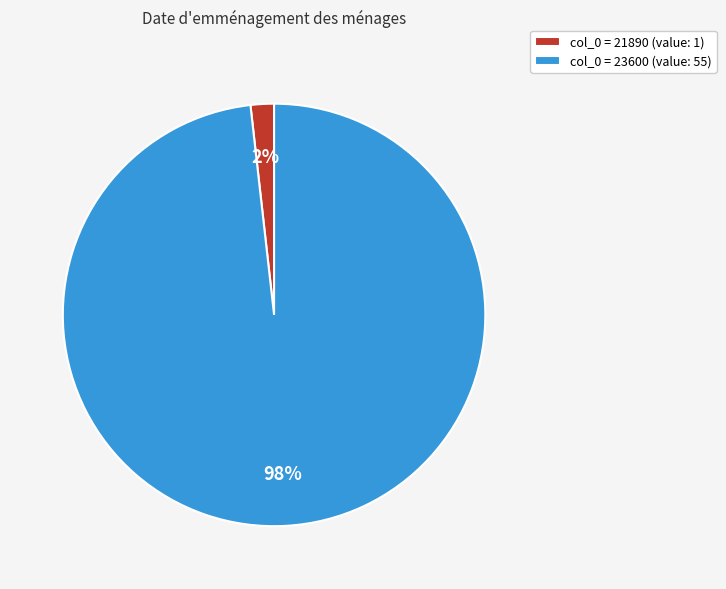

True or false: col_0 = 23600 (value: 55) accounts for 98% of the total.

True